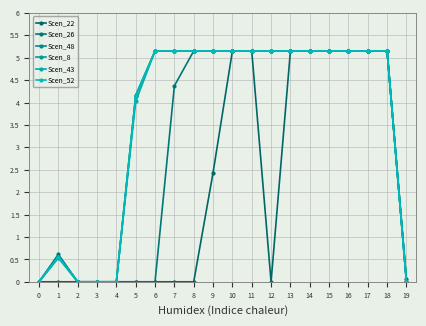

At how many categories does at least one series exceed 1?

14